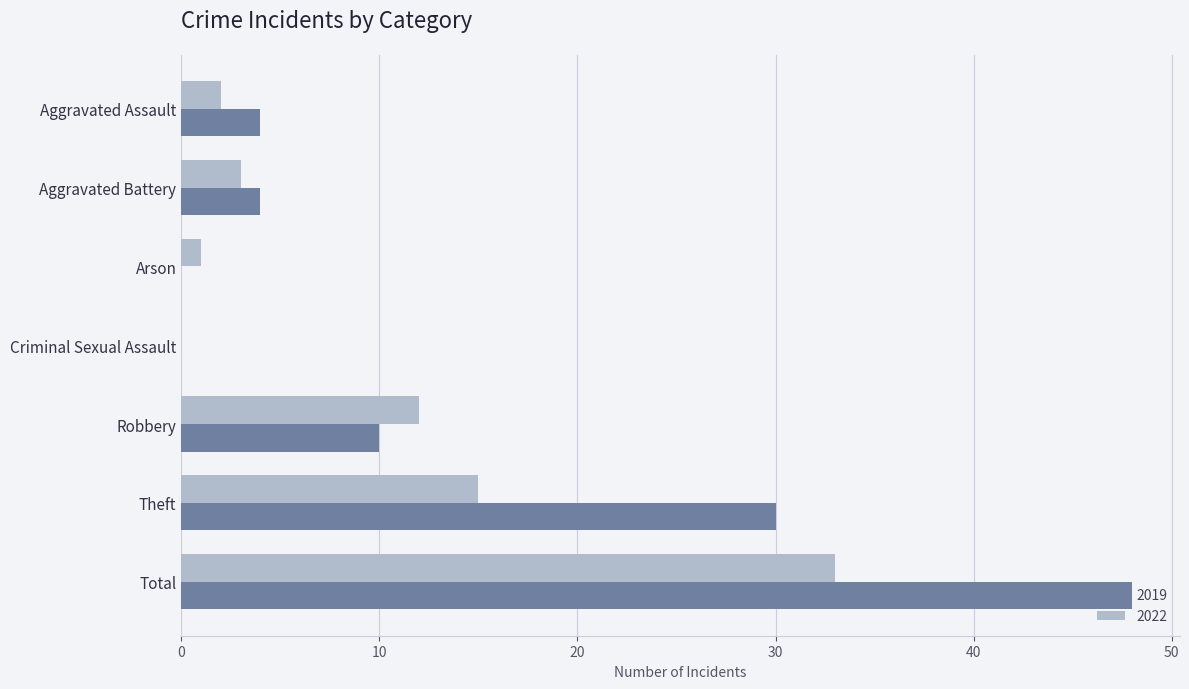

Is the value of 2022 at Robbery greater than the value of 2019 at Theft?

No